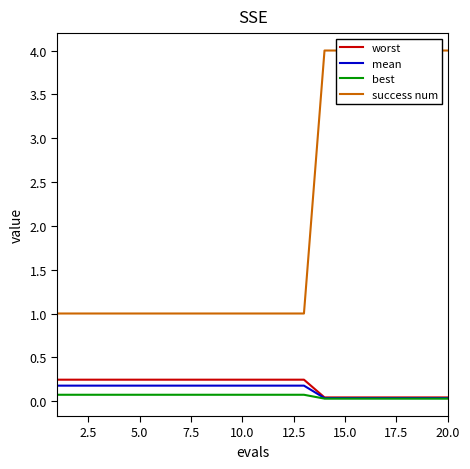

True or false: worst has a value of 0.4 at 10.0.

False